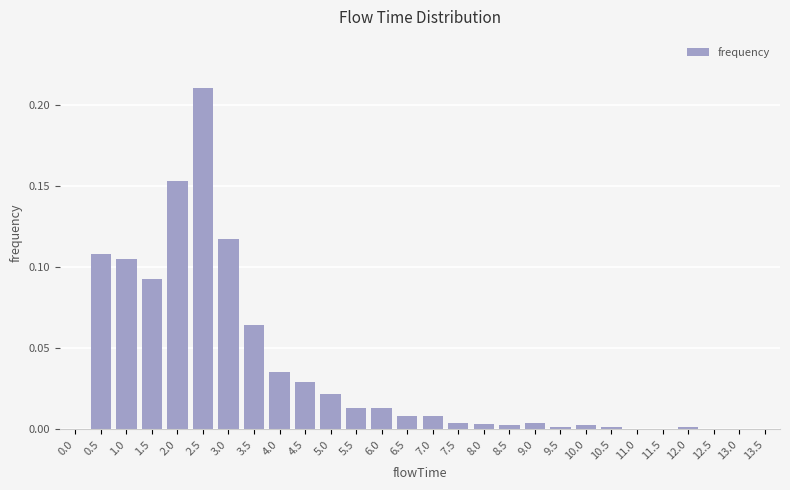

At which category does the chart reach its peak across all series?

2.5